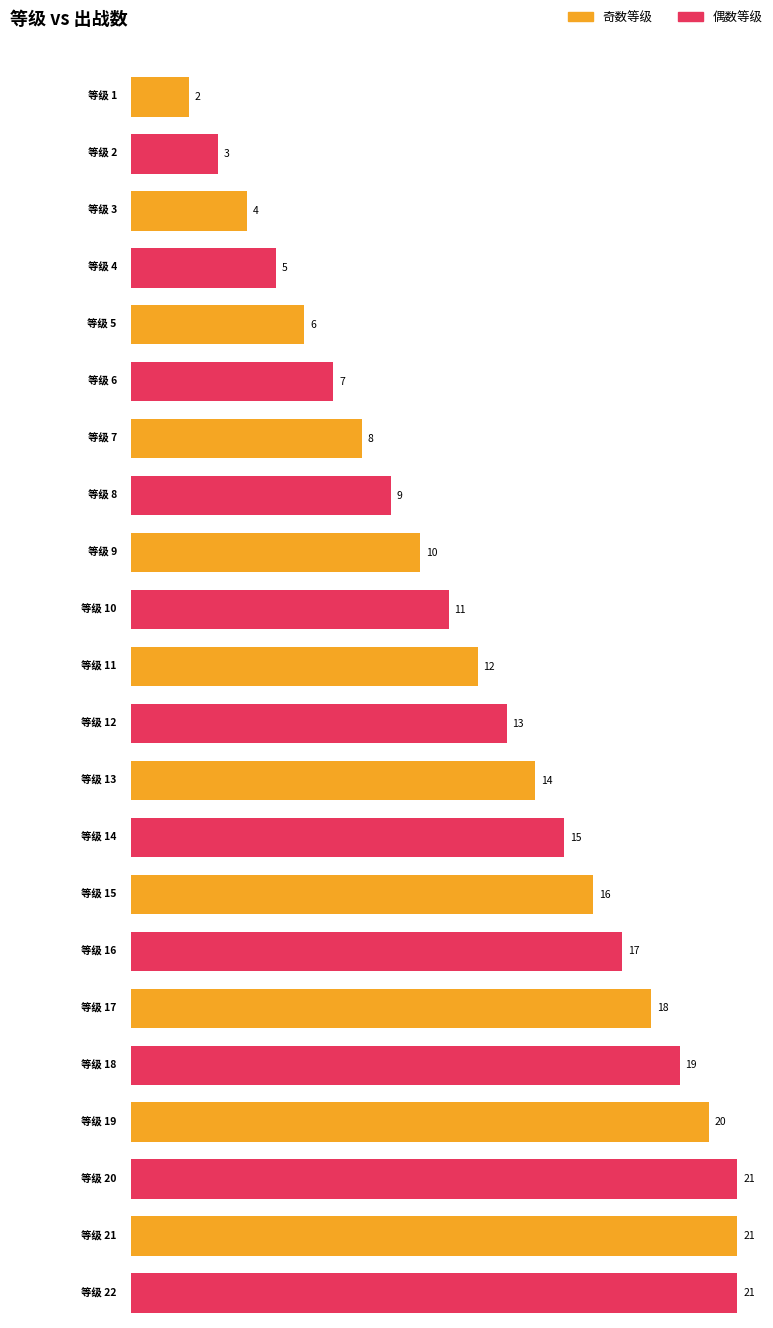

Between 10 and 13, which is larger?

13